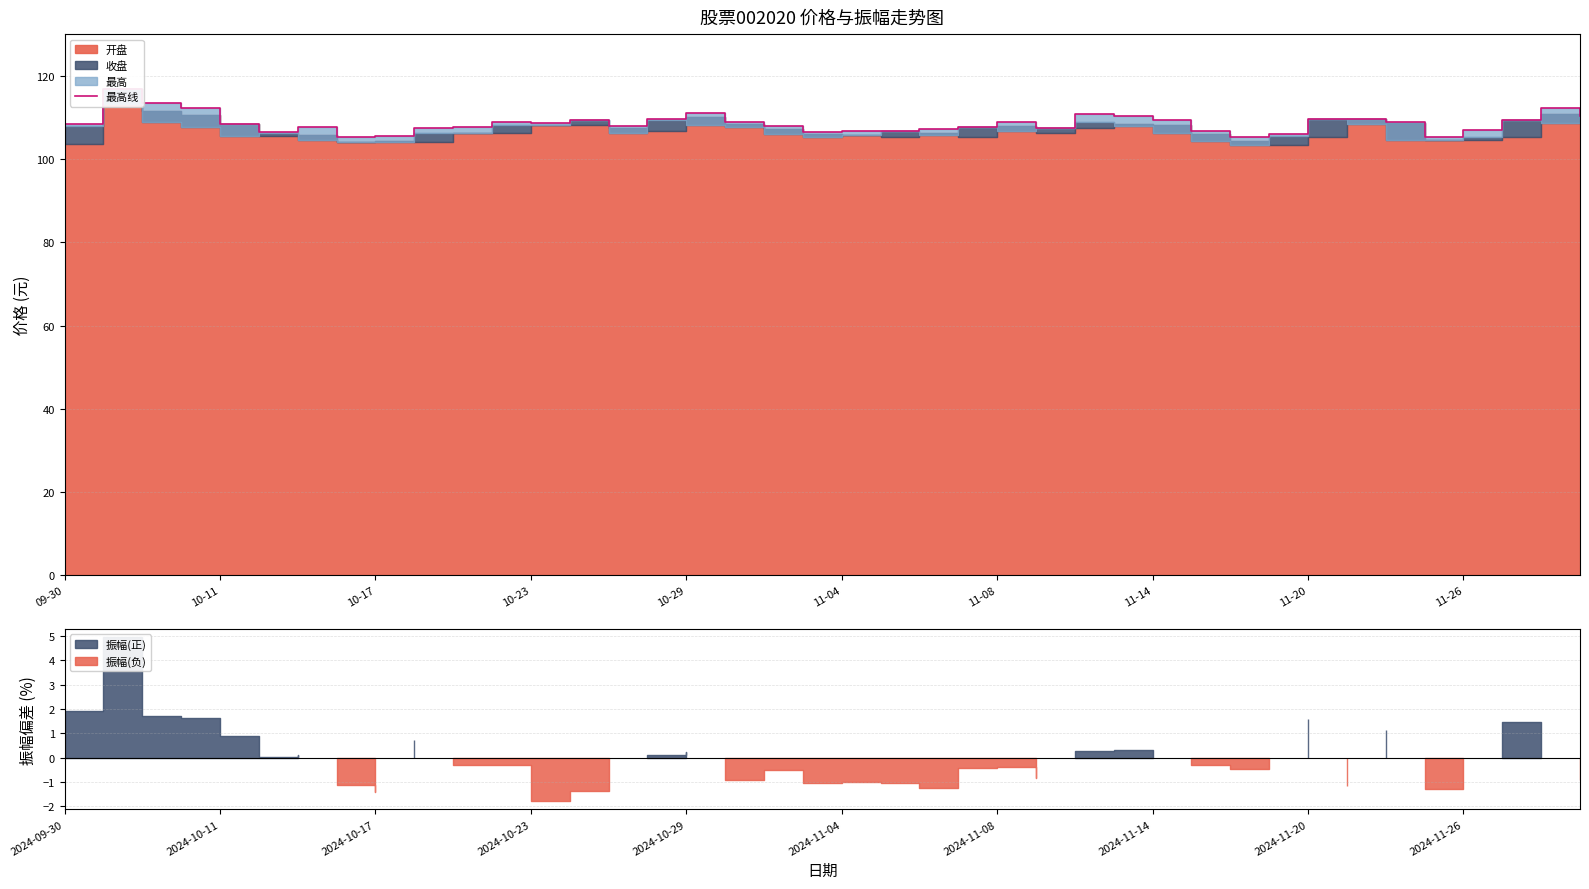

Is it true that the value at 27 is 172.1?

False